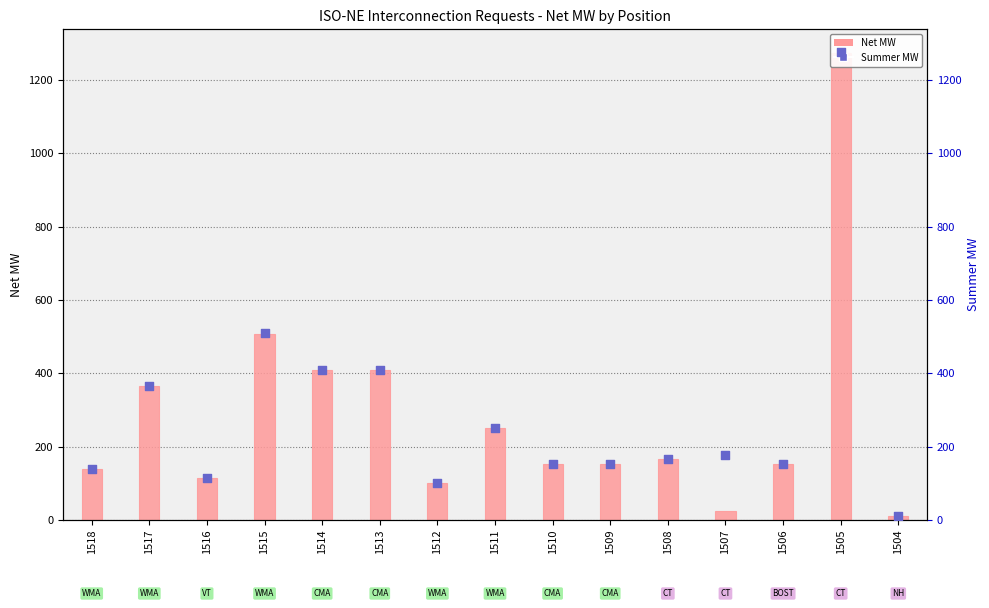

At which category is the sum across all series the highest?

1505